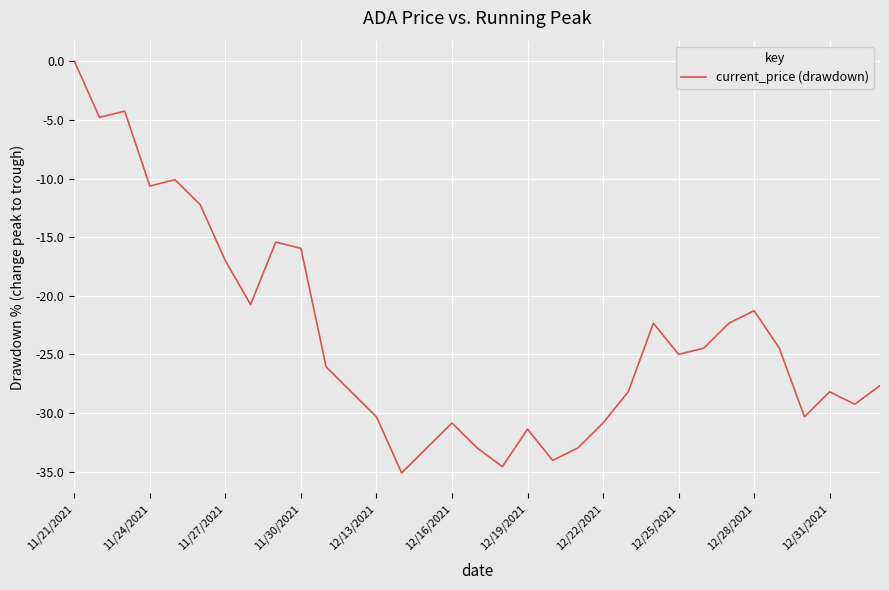

Does the chart have visible grid lines?

Yes